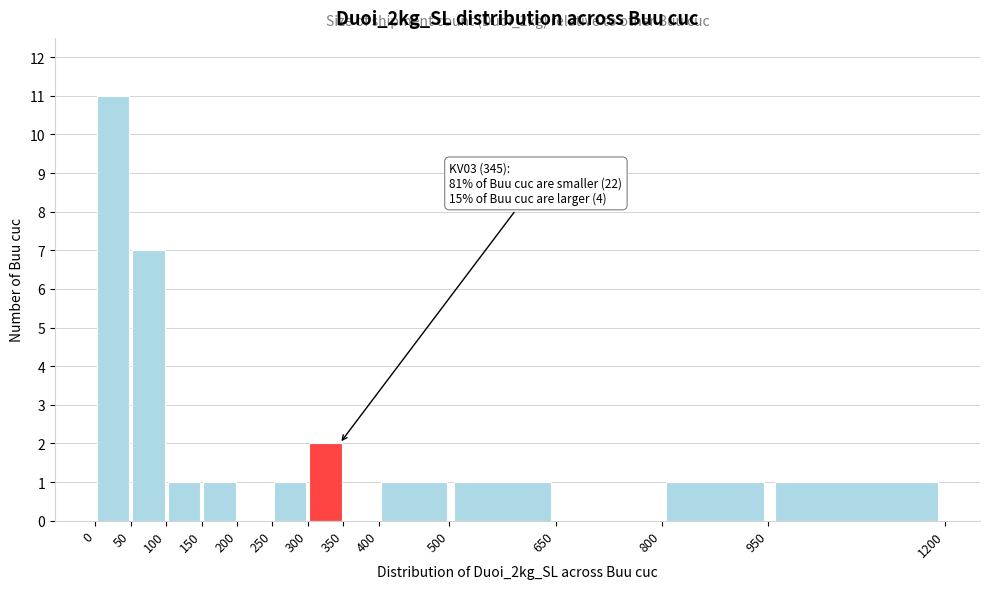

Which range on the x-axis has the tallest bar?

0 to 50